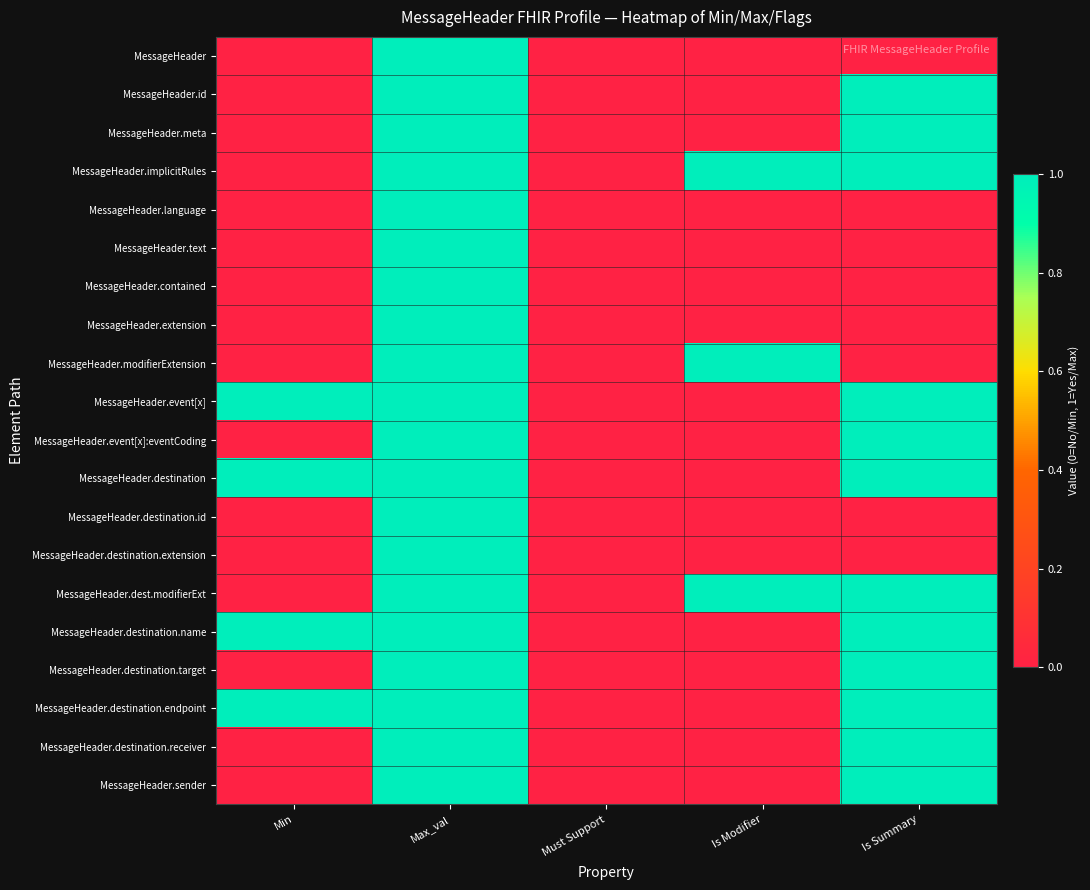

Count the number of categories in the chart.

5